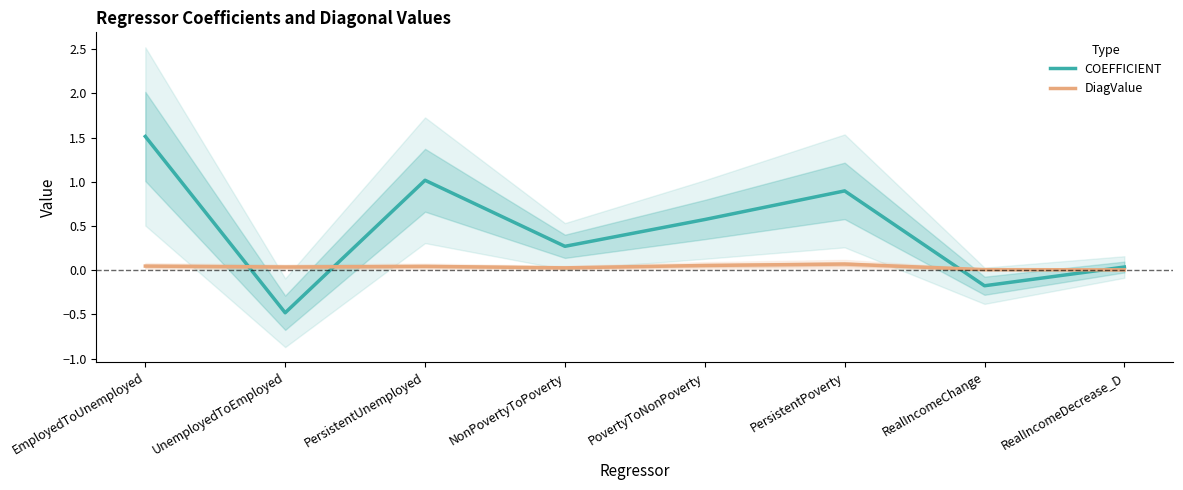

Where is the first local minimum for DiagValue?

UnemployedToEmployed